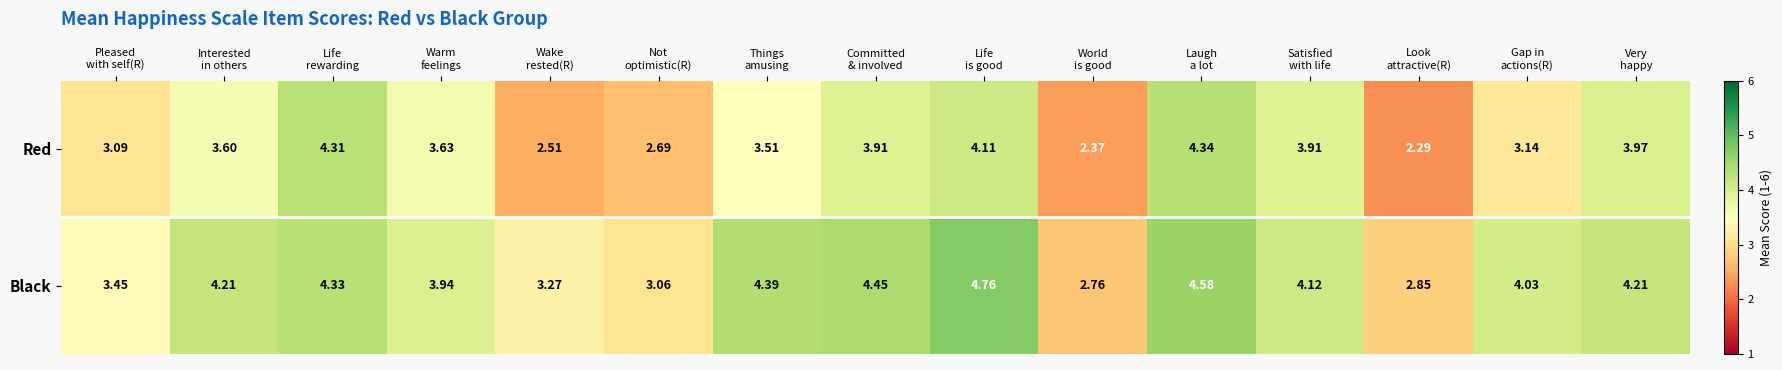

What is the total value across all series at Satisfied
with life?

8.0